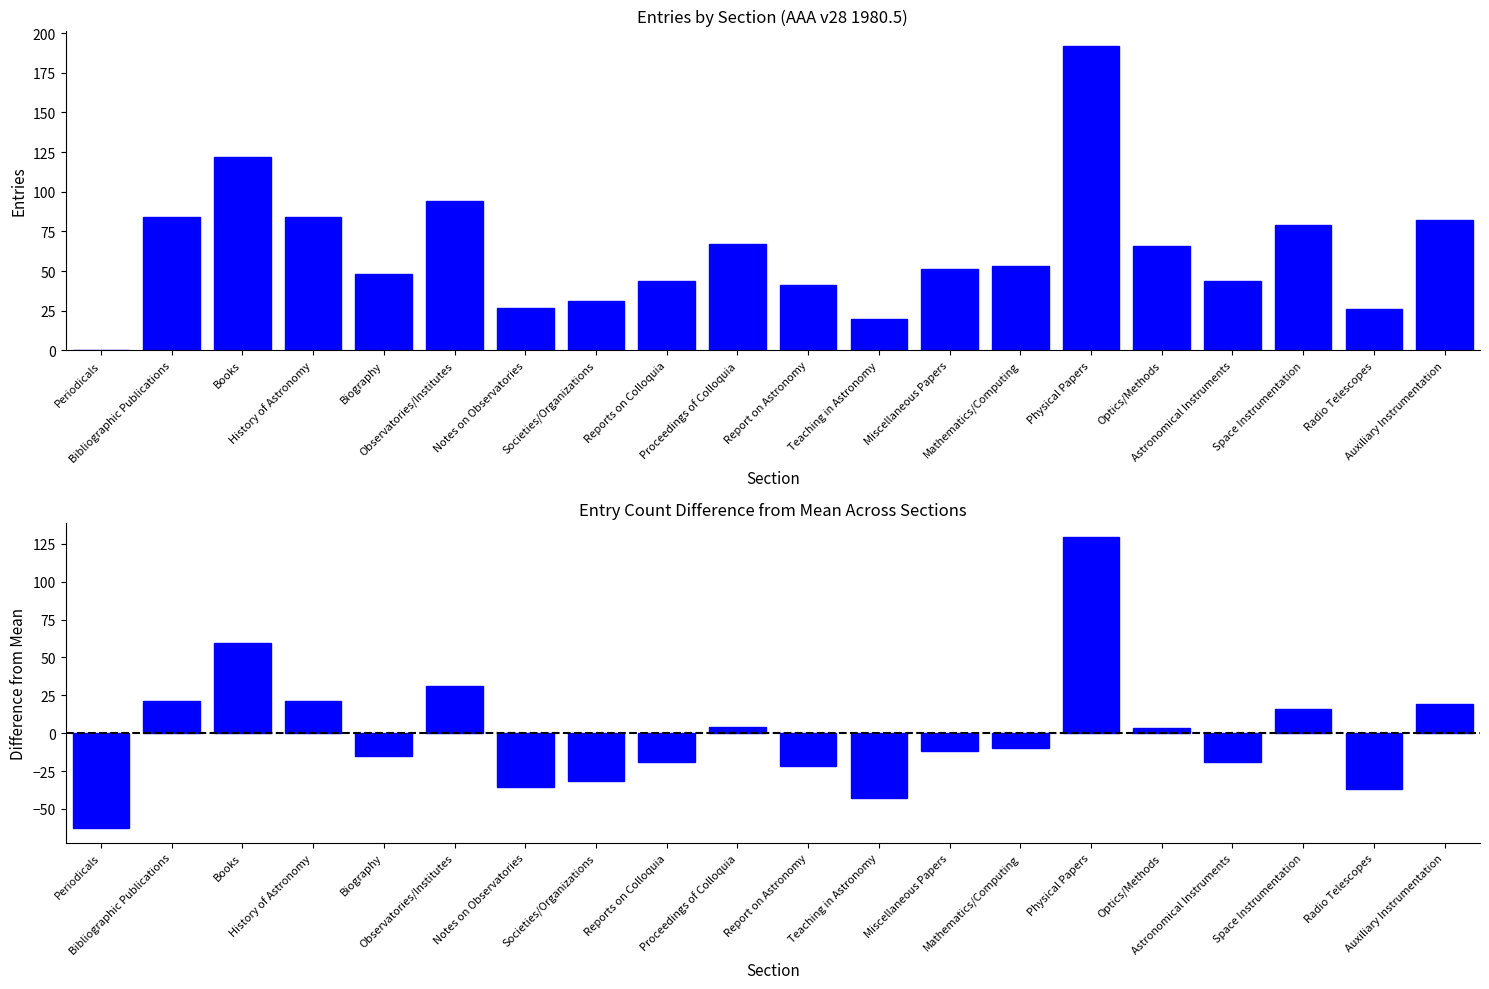

How many bars are there in each group?

2